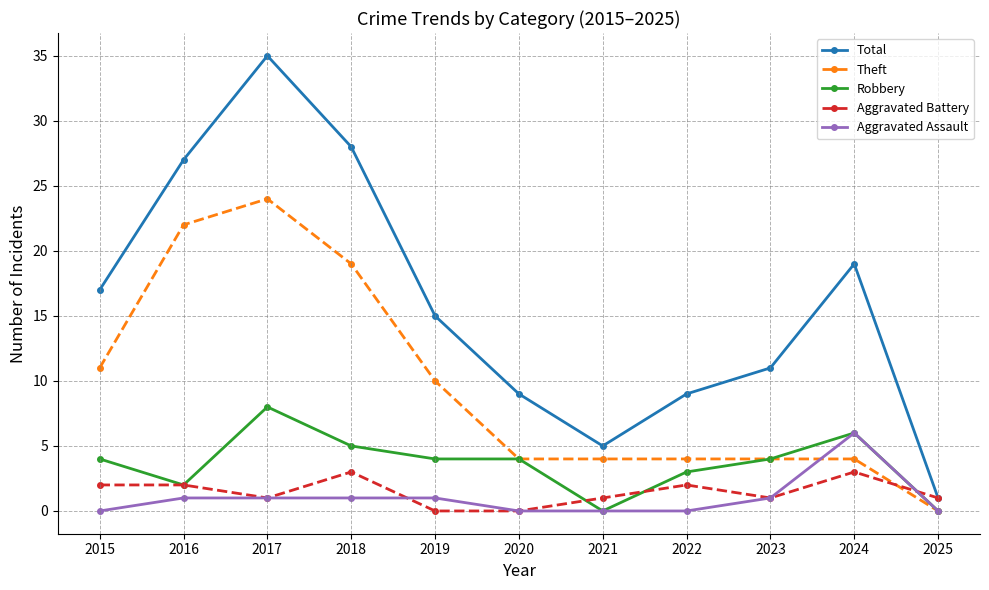

At which label does Total reach its peak?

2017